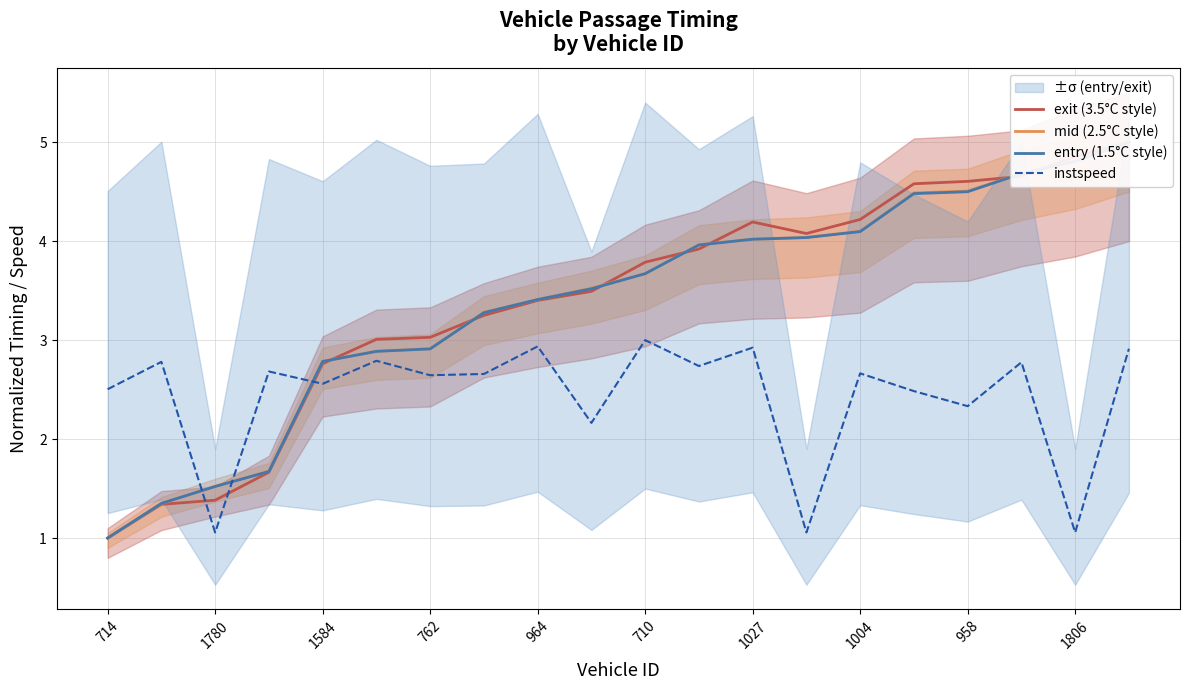

What is the highest value of the instspeed series?

3.0